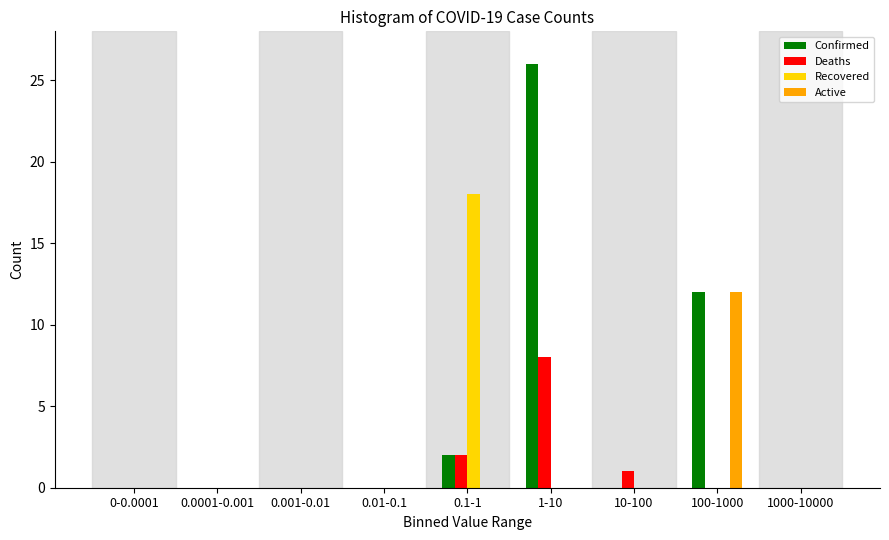

At which category is the sum across all series the highest?

1-10